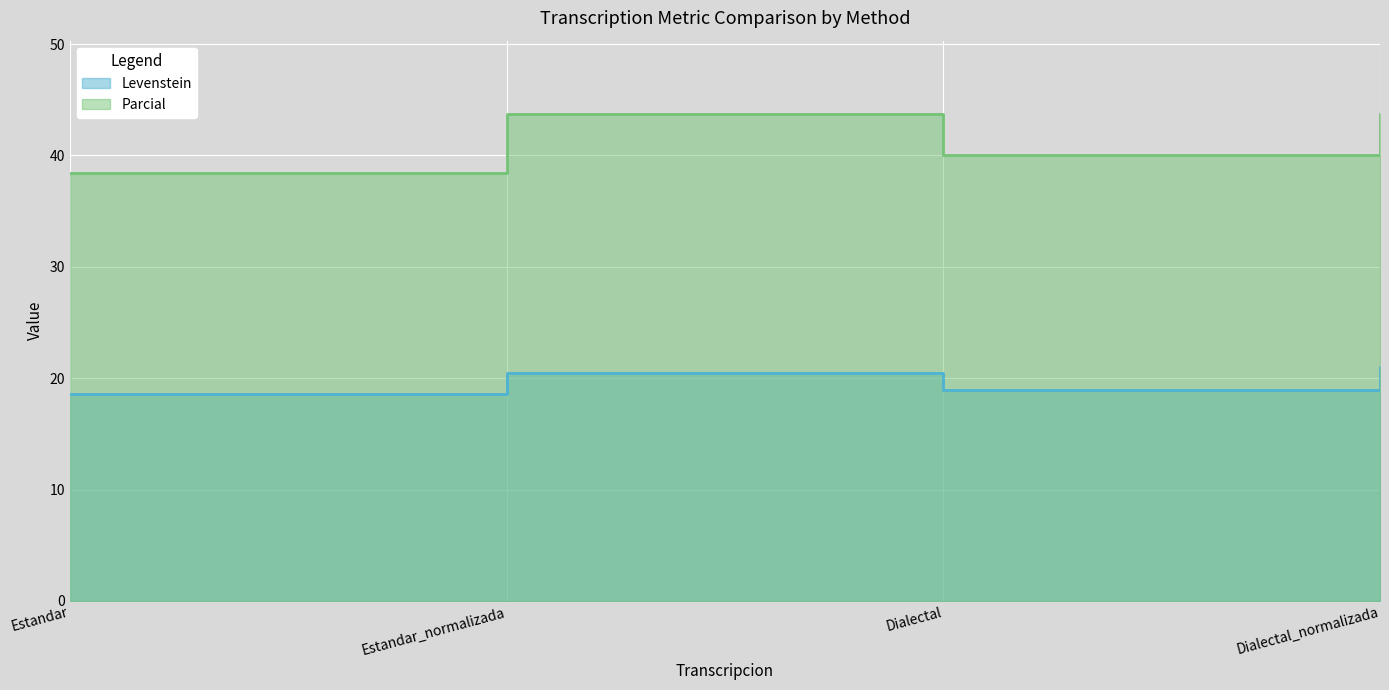

At which category does the chart reach its minimum across all series?

Estandar